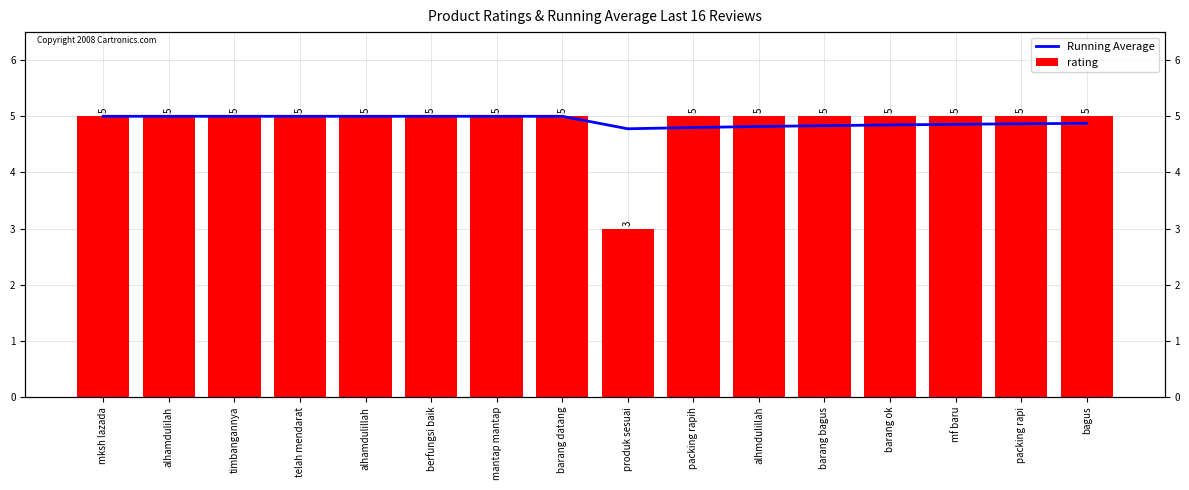

Which has a higher value, mksh lazada or timbangannya?

mksh lazada